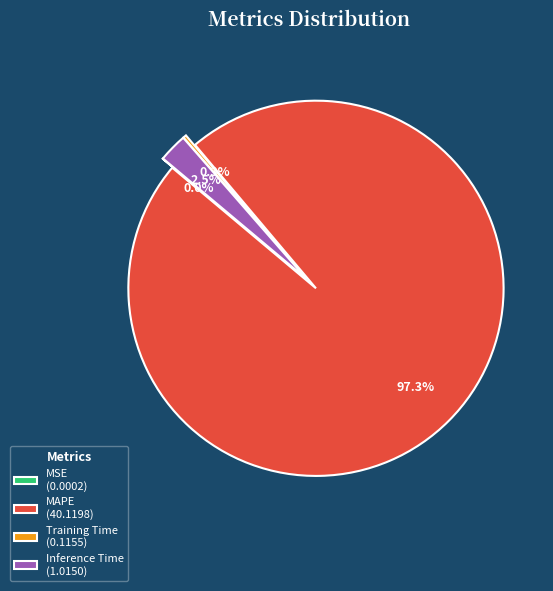

What is the largest slice in the pie chart?

MAPE (40.1198)